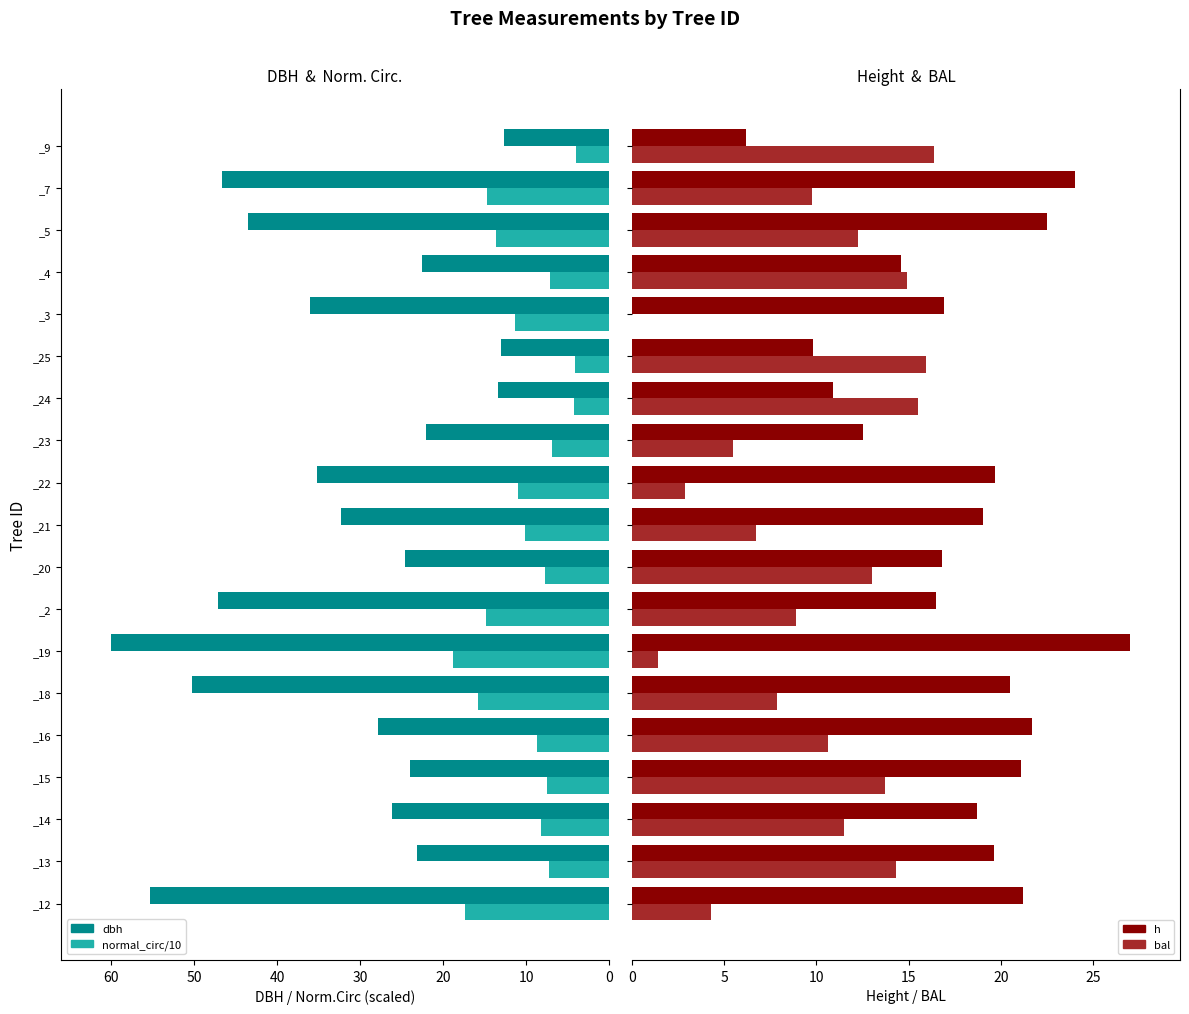

At how many categories does at least one series exceed 16?

17